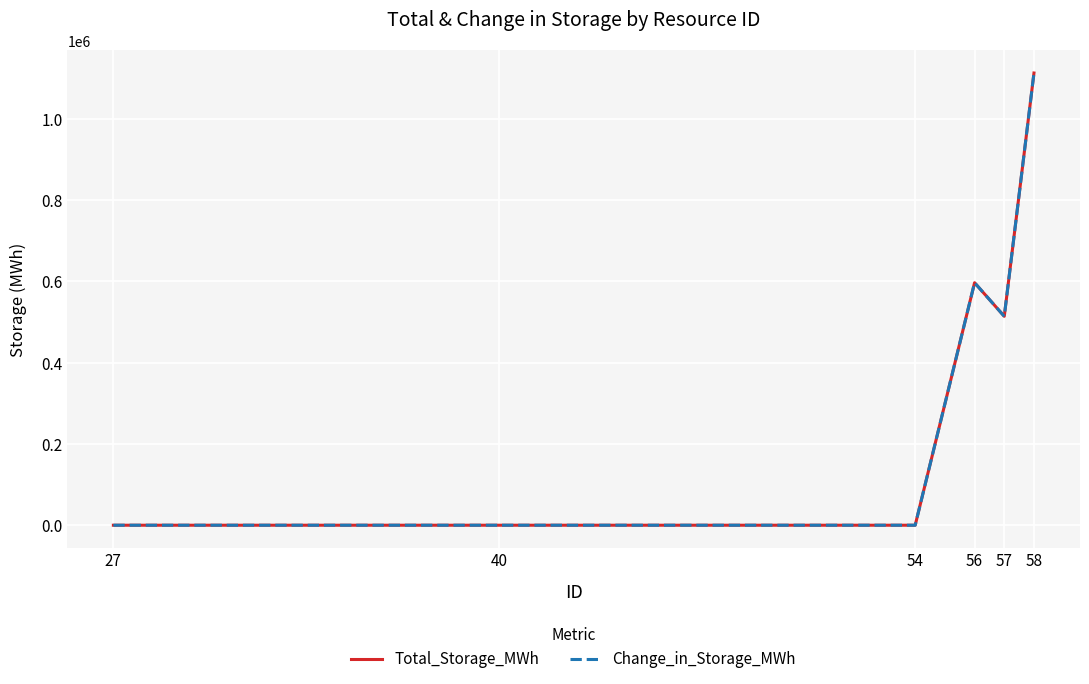

At which label does Change_in_Storage_MWh first exceed 513669?

56